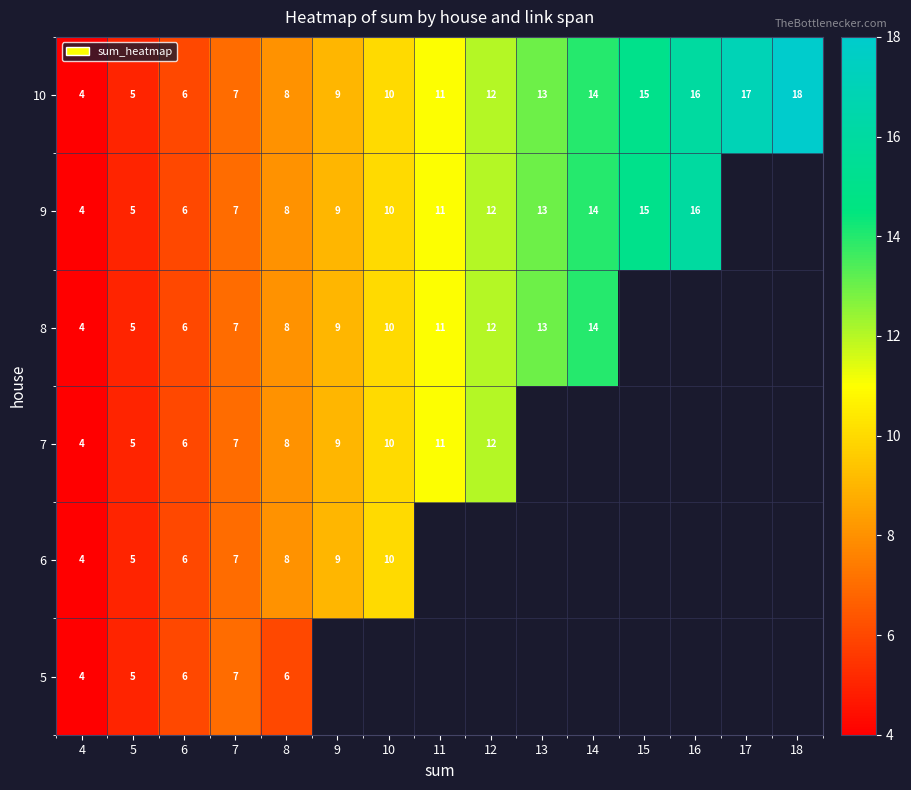

The 8 series shows 6.6 at 5. True or false?

False